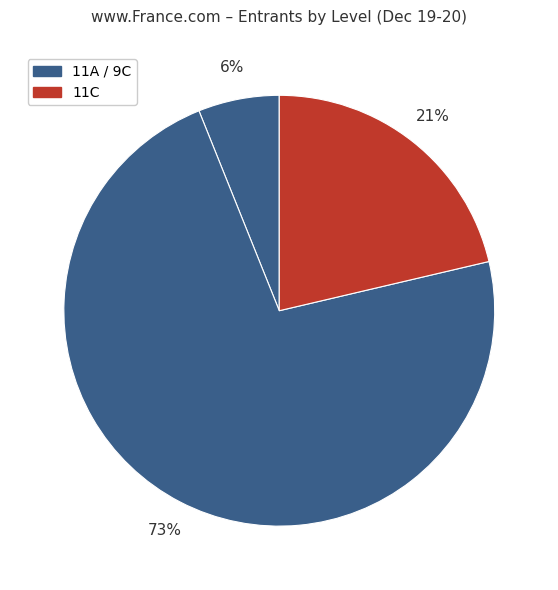

How many slices are in this pie chart?

3